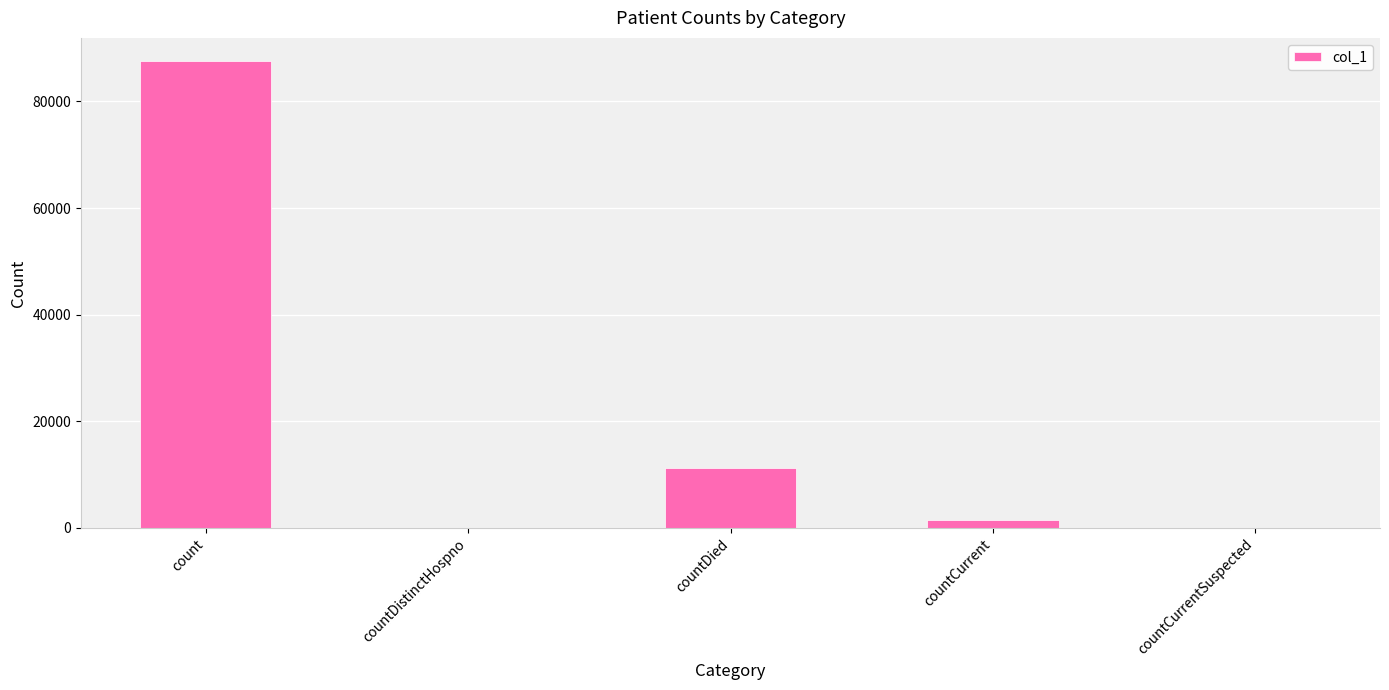

The value at countCurrentSuspected is -30989. True or false?

False